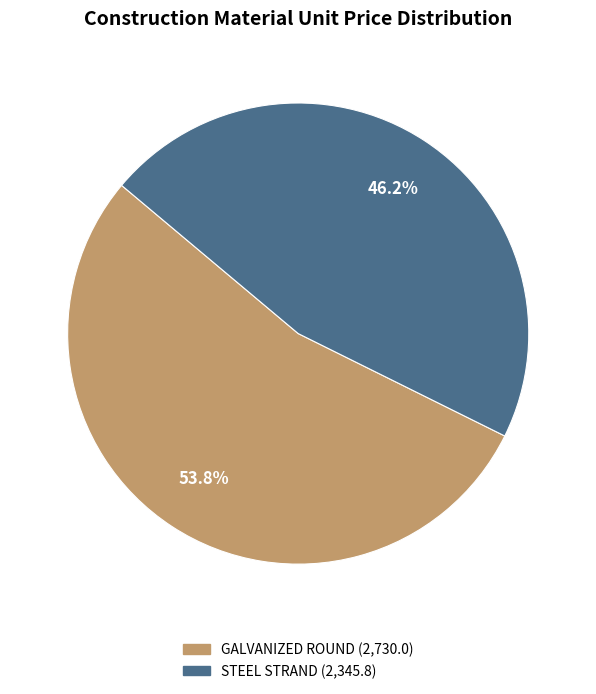

Is there a majority slice in this chart?

Yes